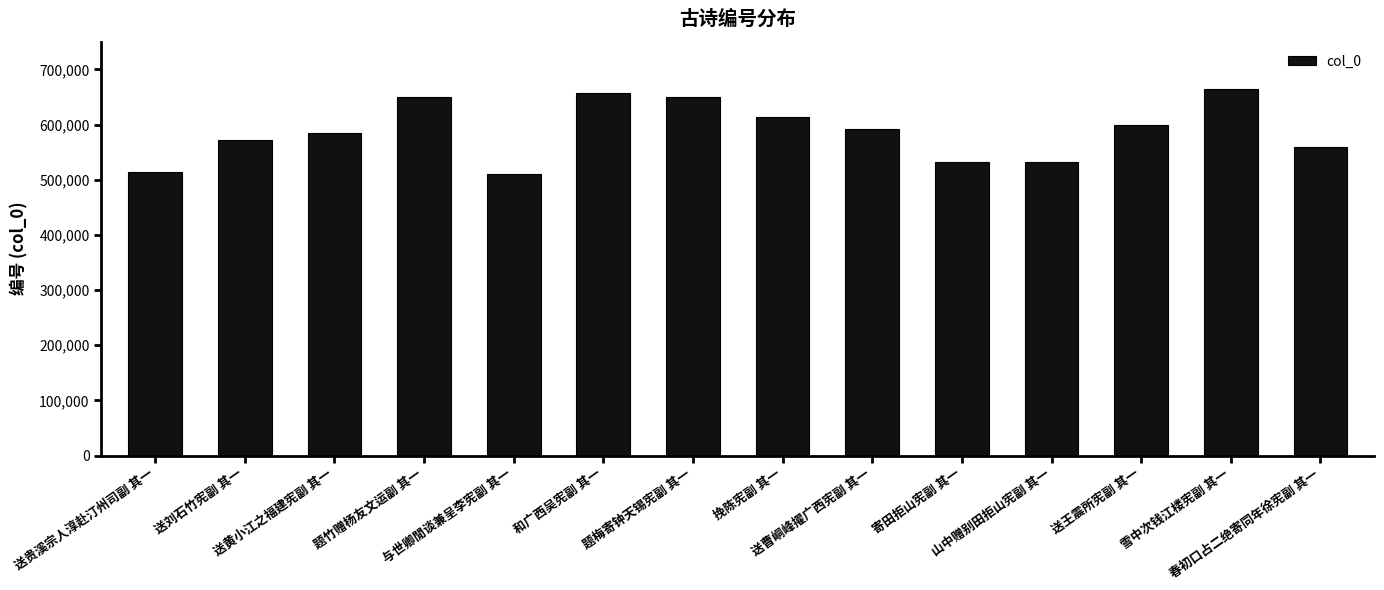

What is the difference between the values at 题竹赠杨友文运副 其一 and 春初口占二绝寄同年徐宪副 其一?

89618